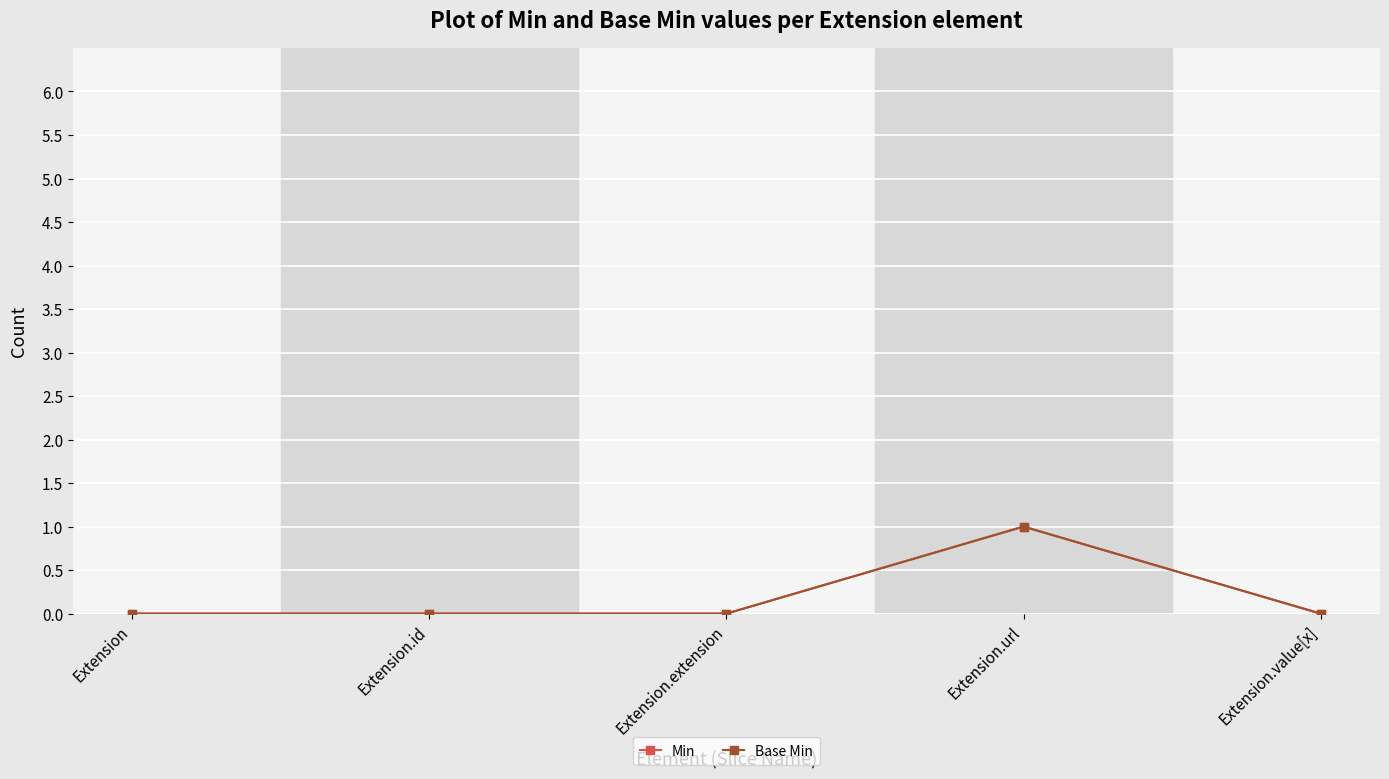

Does the chart have visible grid lines?

Yes